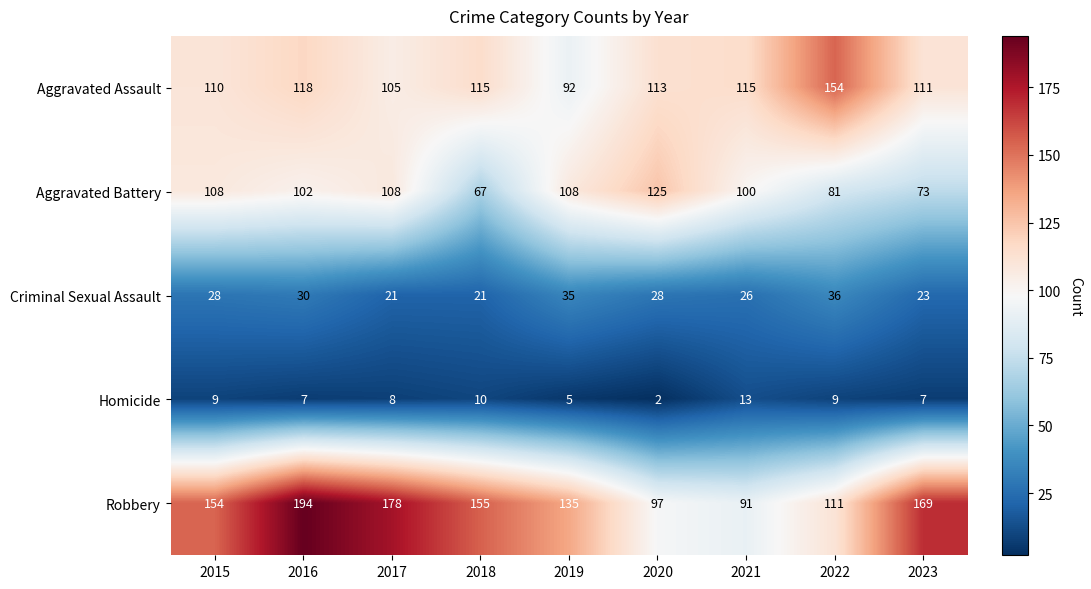

What is the average value of the Criminal Sexual Assault series?

28